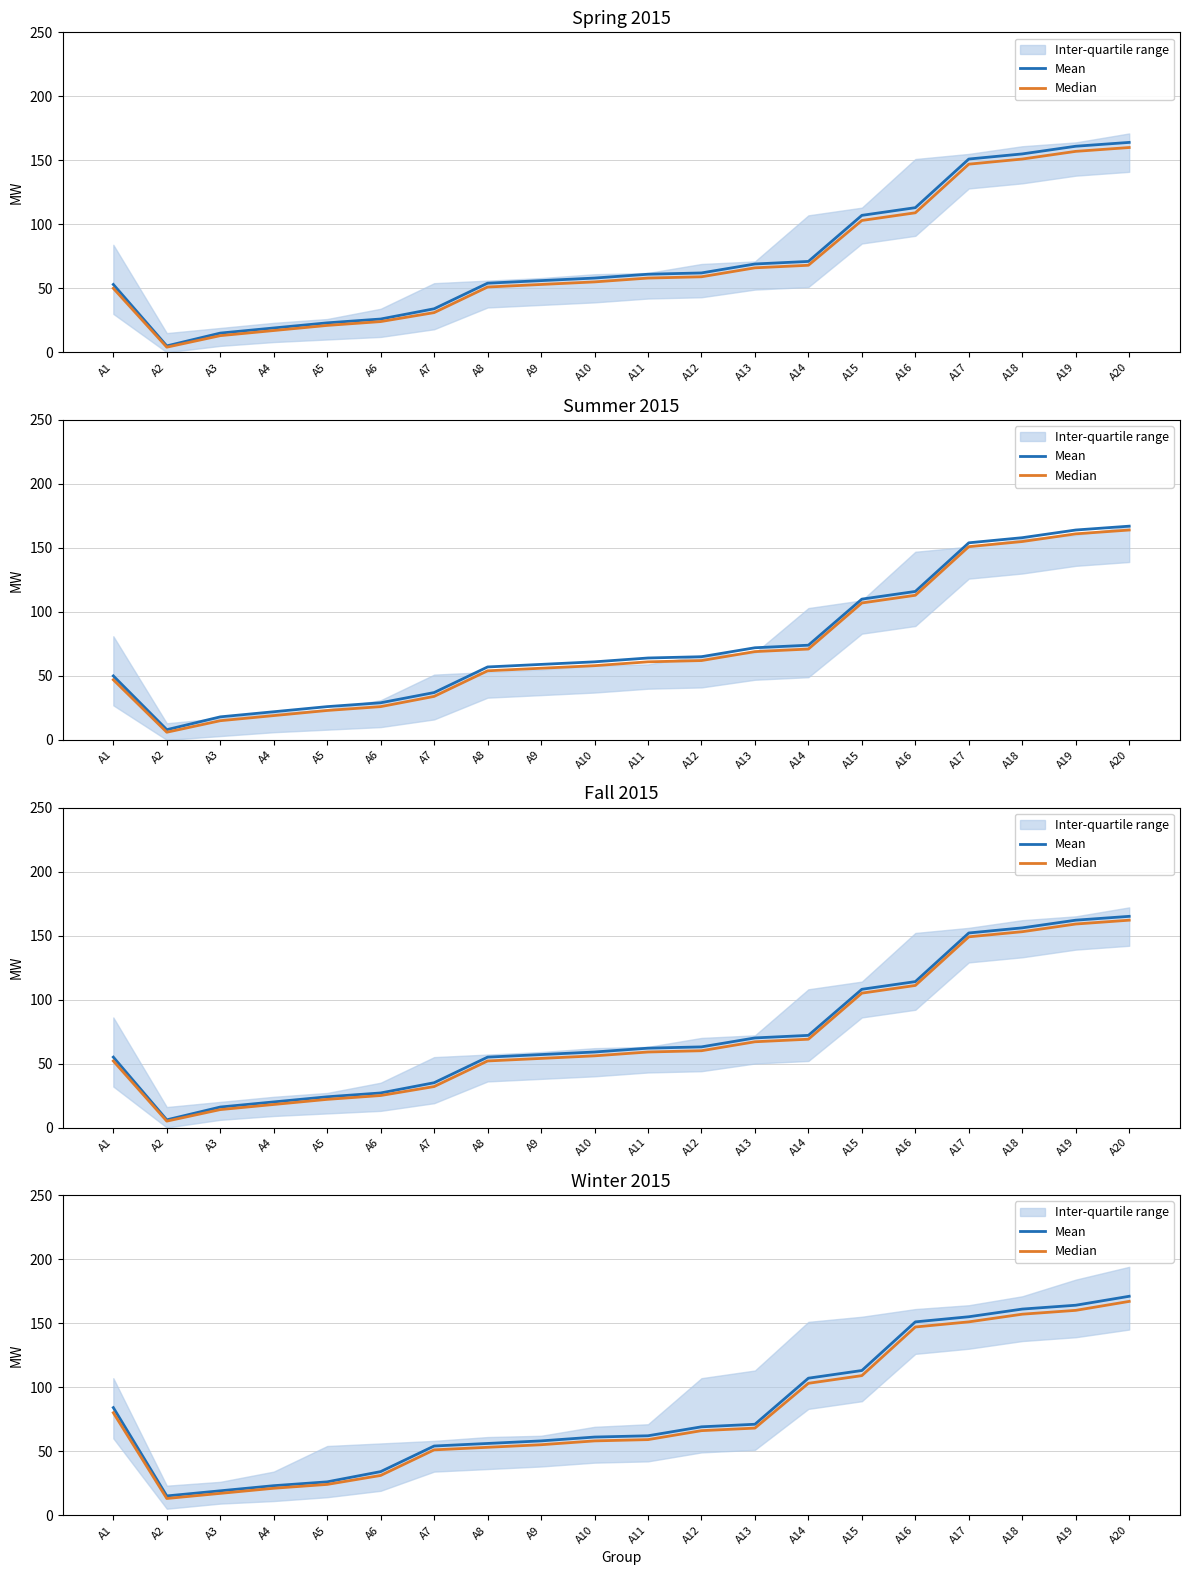

The value of Mean at A13 is 71. True or false?

True